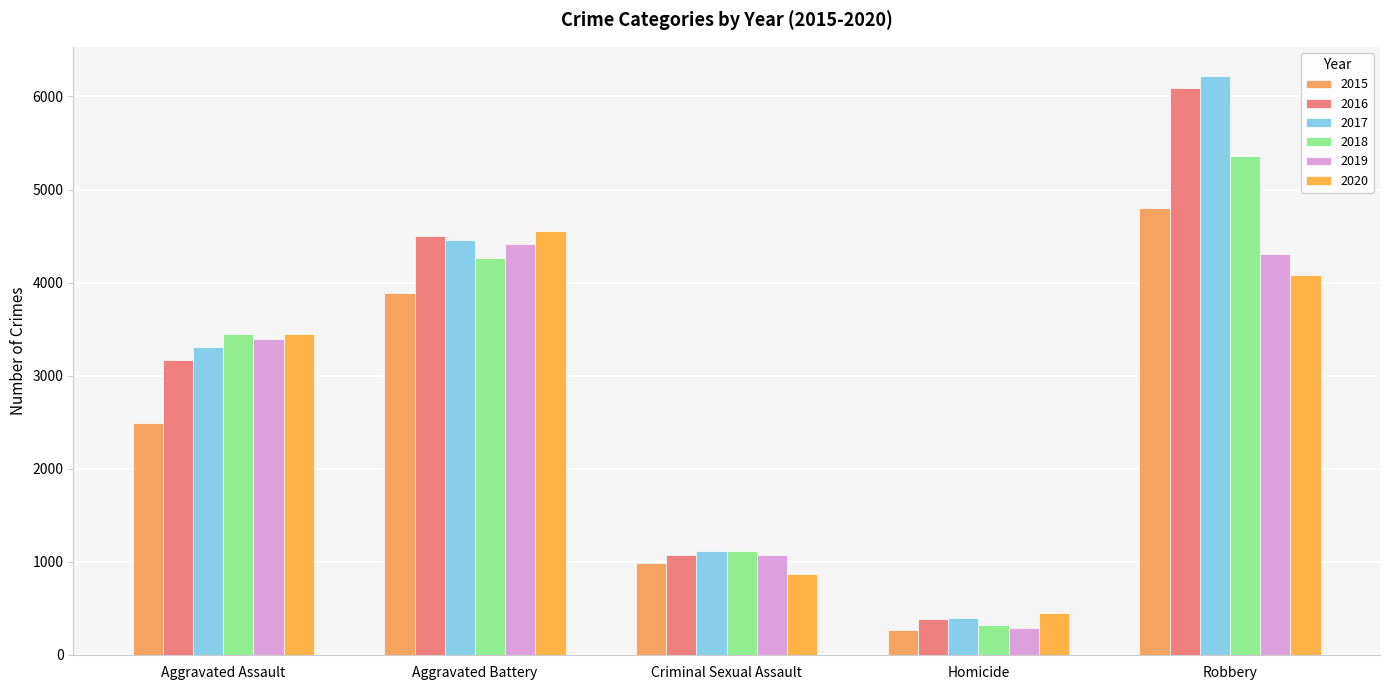

At which category is the sum across all series the highest?

Robbery